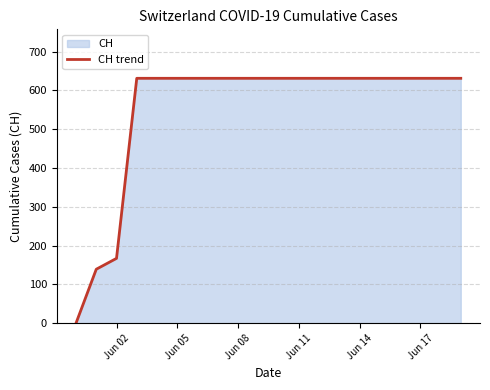

What is the difference between the maximum and minimum values?

631